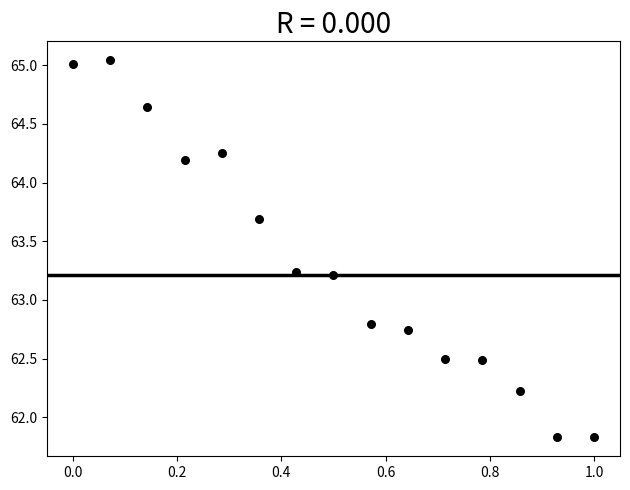

What is the range of X values (max minus min)?

1.0